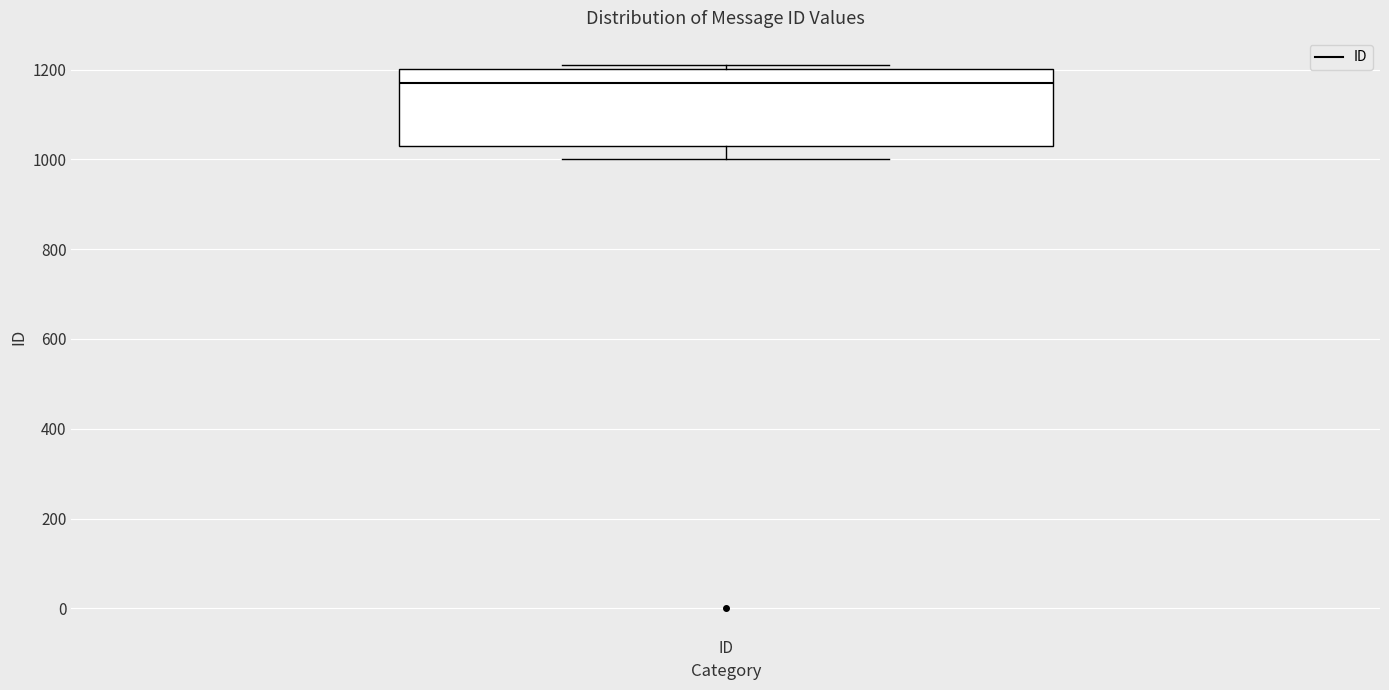

Read this box plot against the y-axis: the position of the median line, the range covered by the box, and the ends of both whiskers. The values are not printed on the chart, so give them approximately, as read against the axis.

median 1180, box 1040 to 1200, whiskers 1000 to 1220